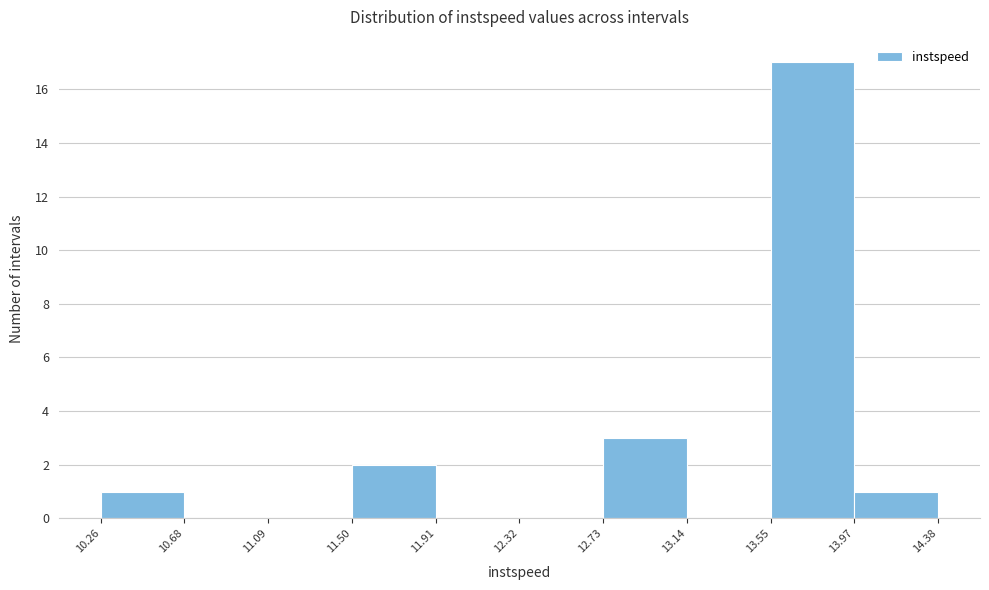

Which range on the x-axis has the tallest bar?

13.55 to 13.97